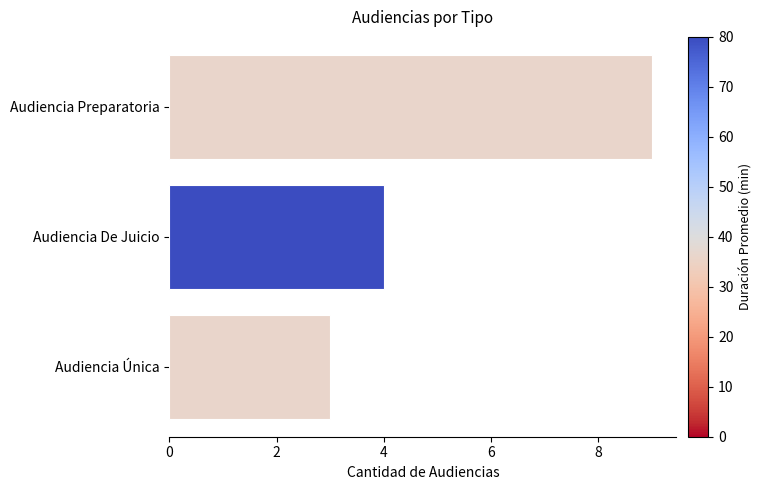

The value at Audiencia De Juicio is 1. True or false?

False